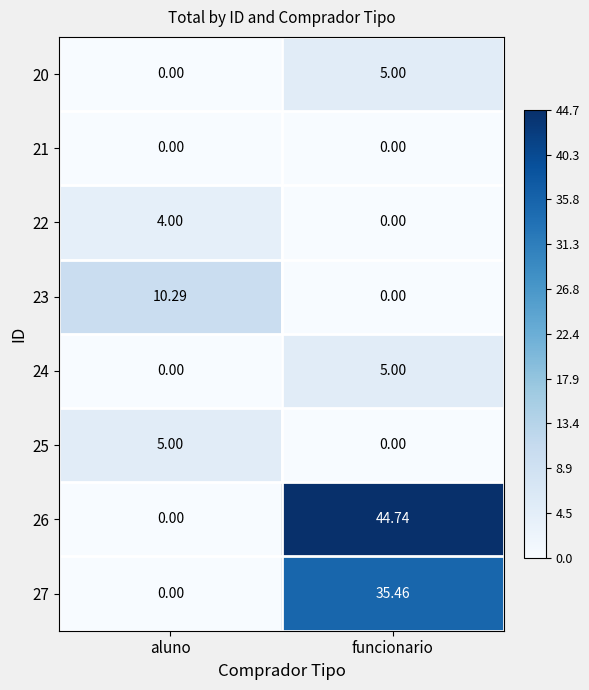

List the labels in order of 20 value, smallest first.

aluno, funcionario